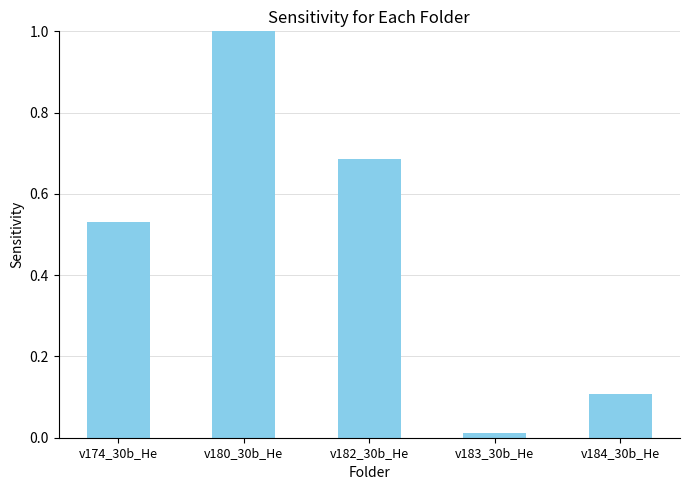

What is the label of the 5th bar from the right?

v174_30b_He